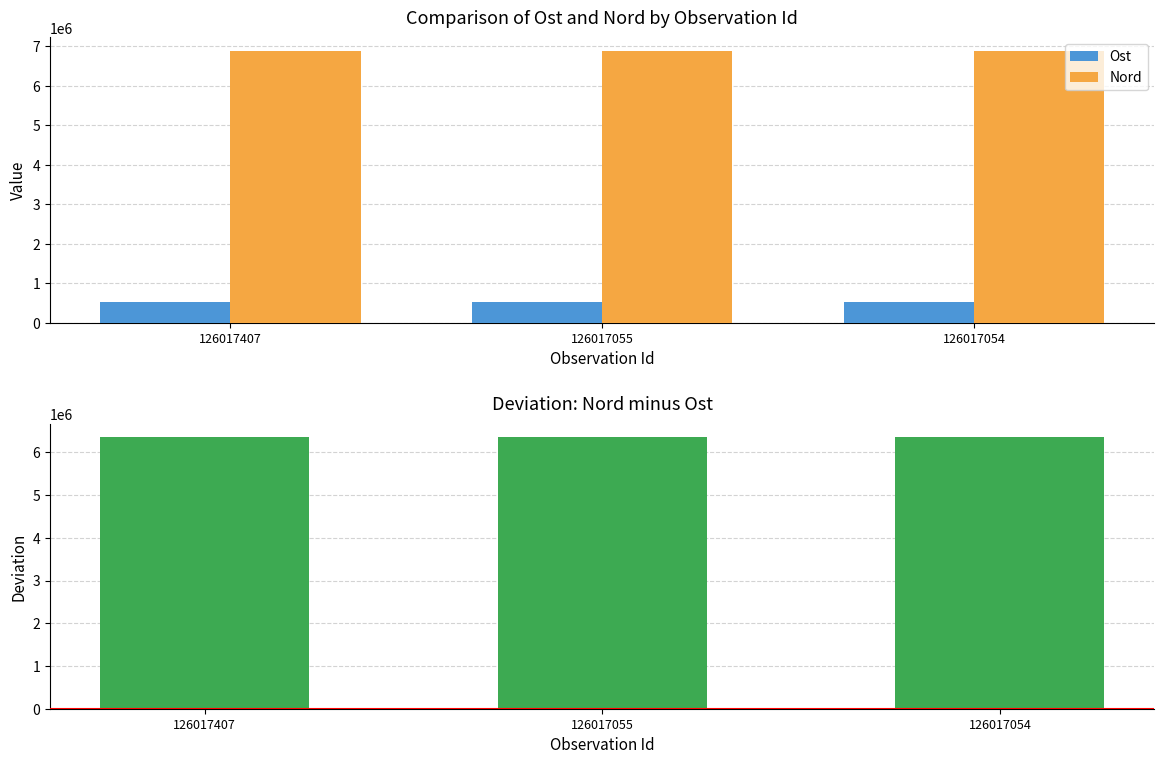

At which category is the sum across all series the highest?

126017055